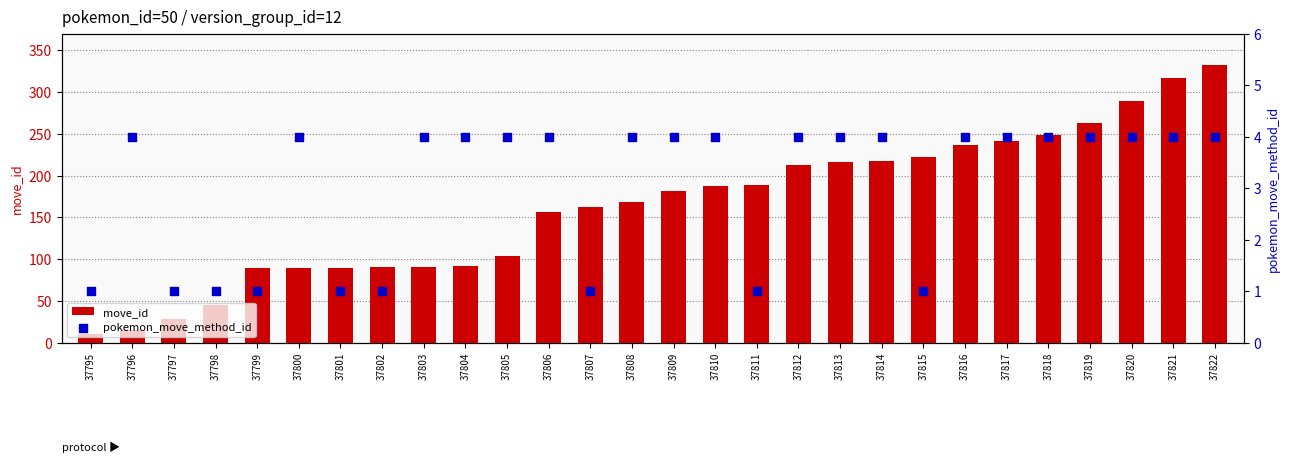

Is the value of move_id at 37806 greater than the value of pokemon_move_method_id at 37806?

Yes